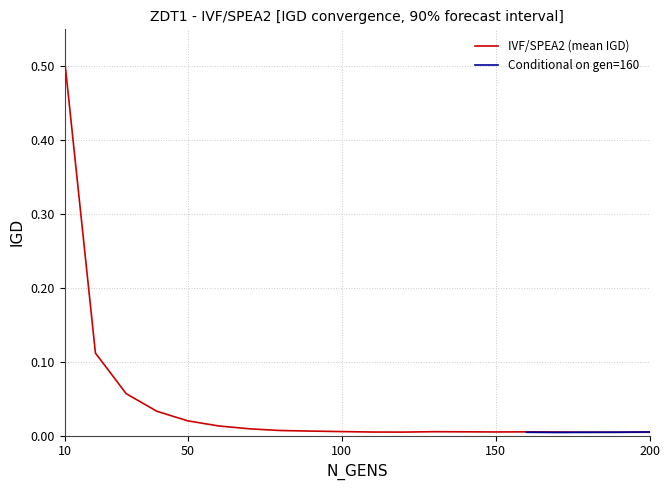

Where is the first local minimum?

120